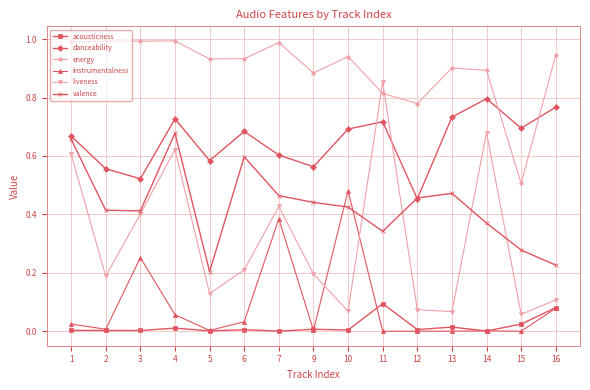

True or false: danceability and instrumentalness intersect in this chart.

False